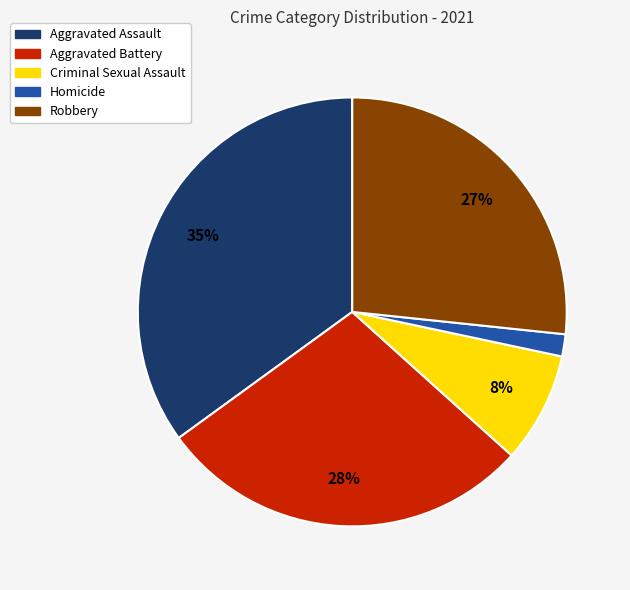

Rank the categories by value from lowest to highest.

Homicide, Criminal Sexual Assault, Robbery, Aggravated Battery, Aggravated Assault